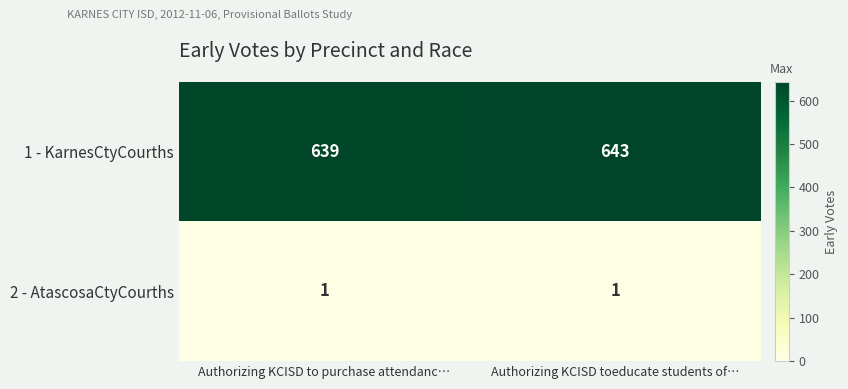

Reading left to right, extract all data points from this chart.

1 - KarnesCtyCourths: 639	643
2 - AtascosaCtyCourths: 1	1